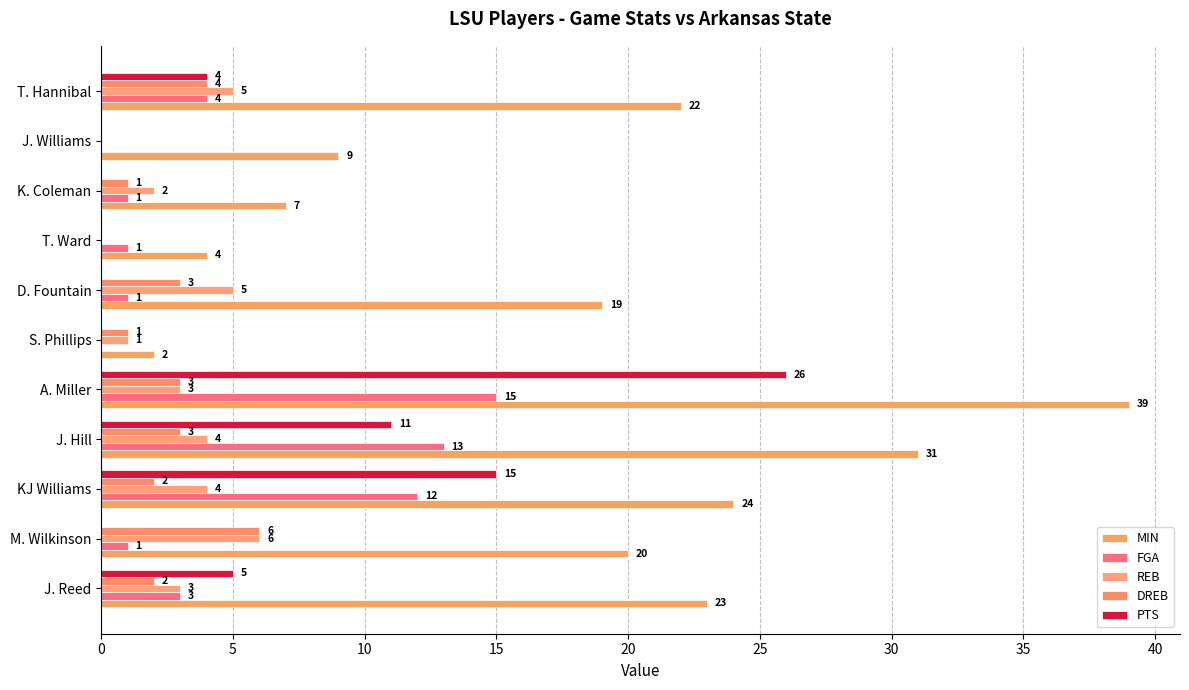

What is the difference between the maximum and minimum values in the PTS series?

26